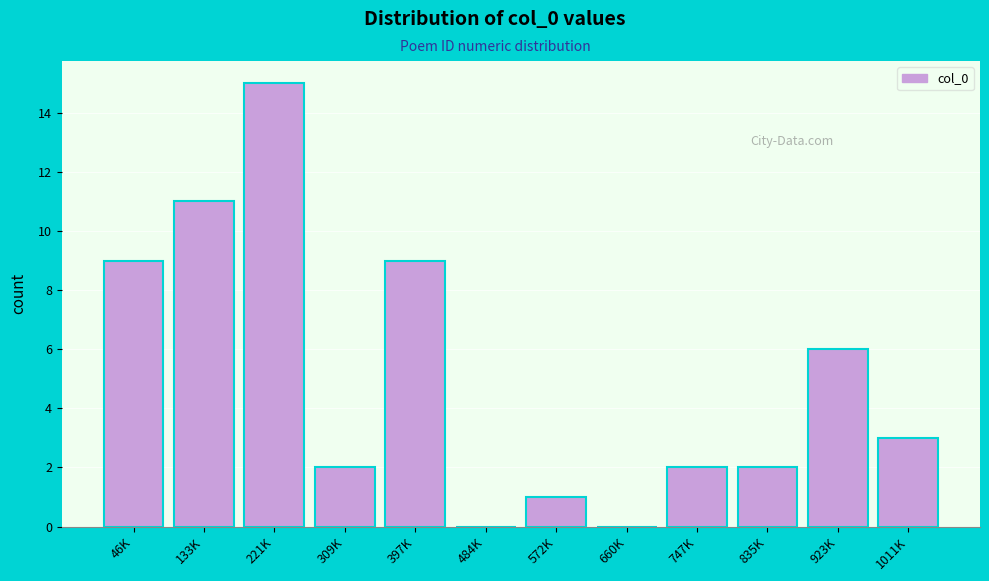

Reading left to right, list all the values displayed in this chart.

46K=9	133K=11	221K=15	309K=2	397K=9	484K=0	572K=1	660K=0	747K=2	835K=2	923K=6	1011K=3